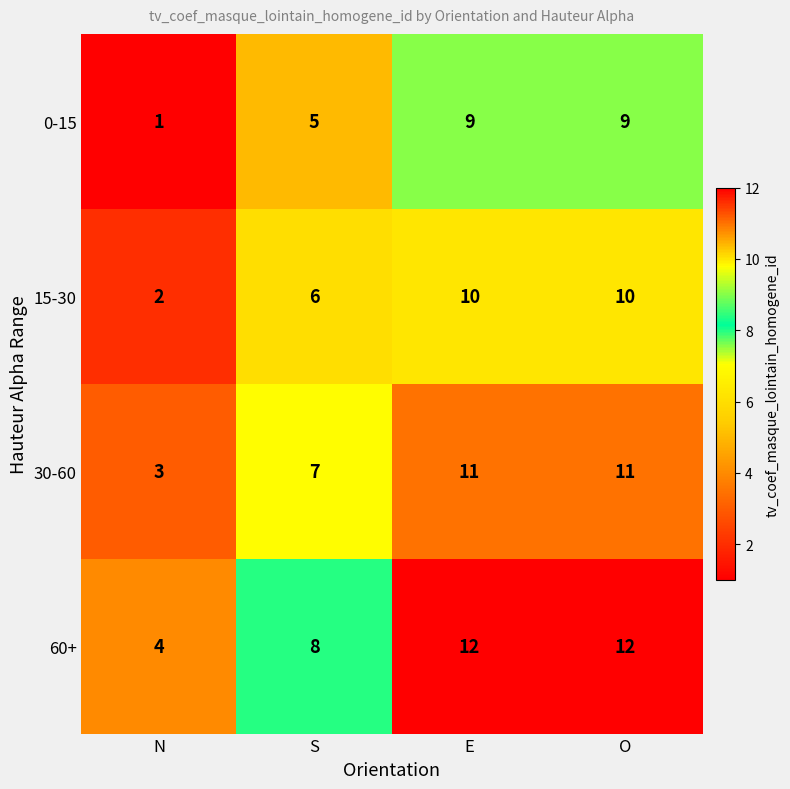

How many distinct data groups are displayed?

4